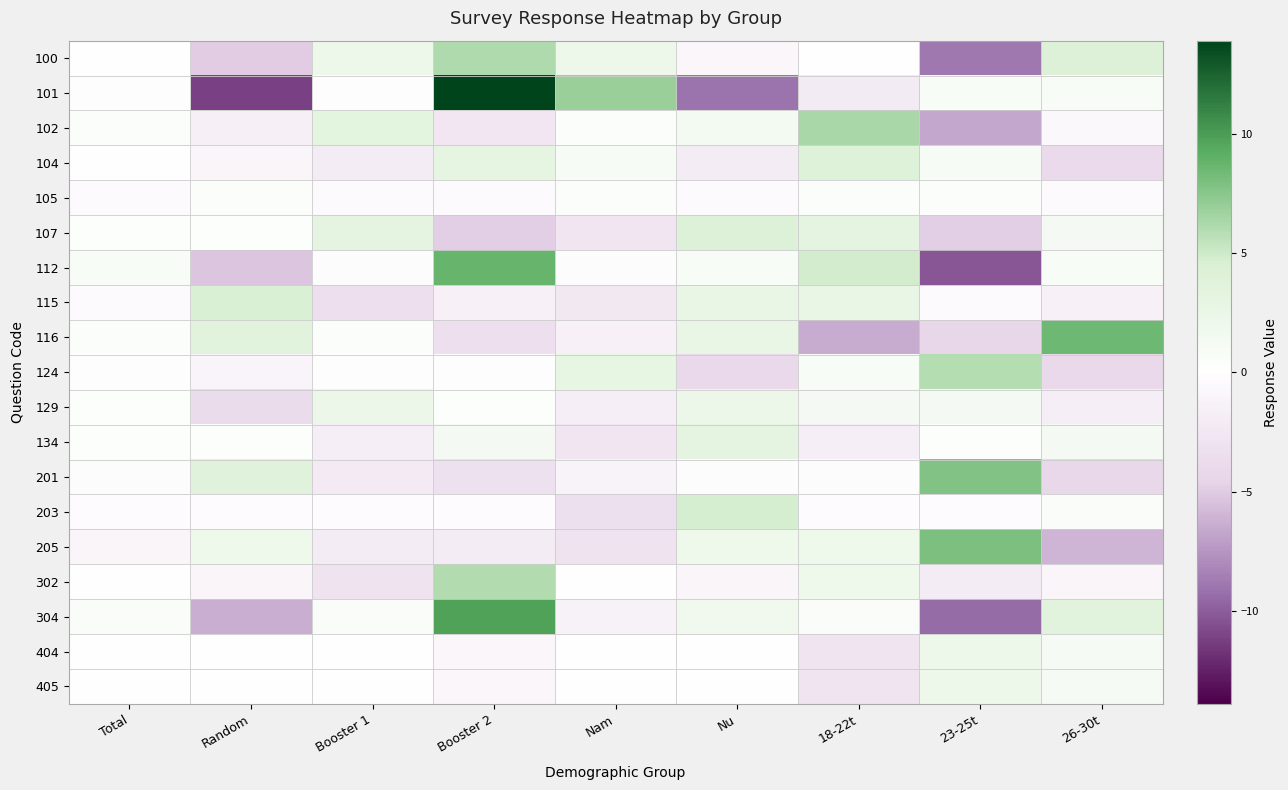

Rank the series at 26-30t from lowest to highest value.

205, 201, 124, 104, 129, 115, 302, 102, 105, 203, 112, 101, 404, 405, 134, 107, 304, 100, 116